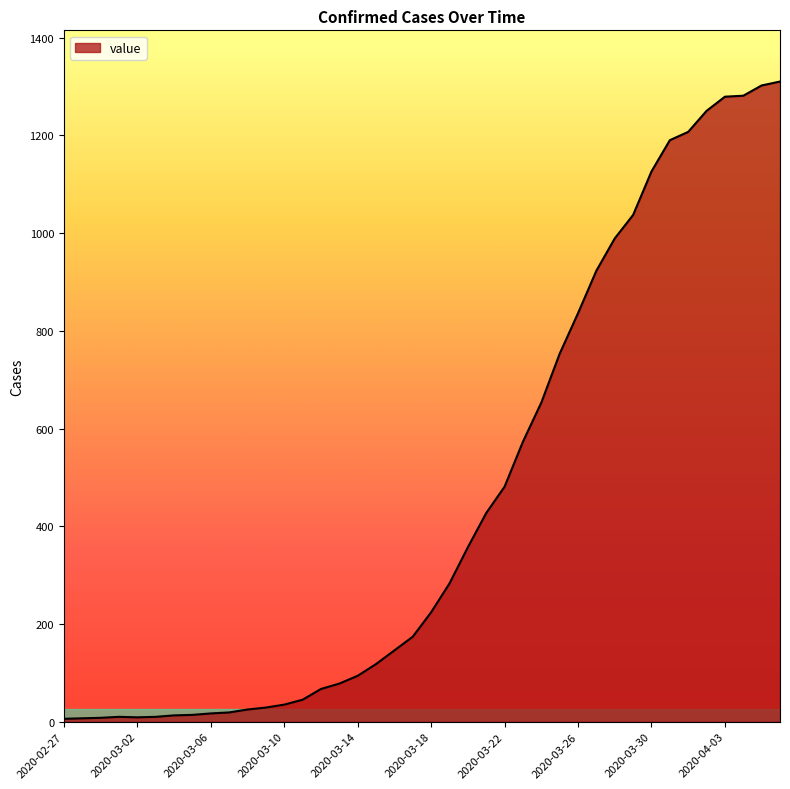

What is the difference between the maximum and minimum values?

1304